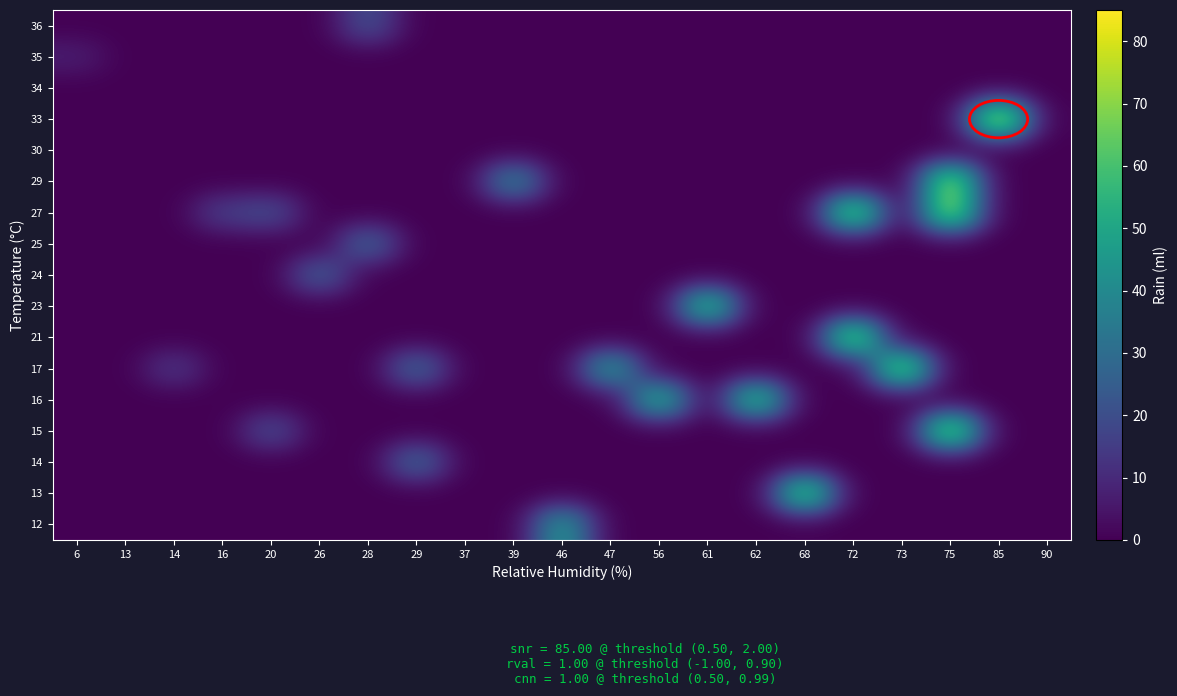

How many categories are shown in the chart?

21